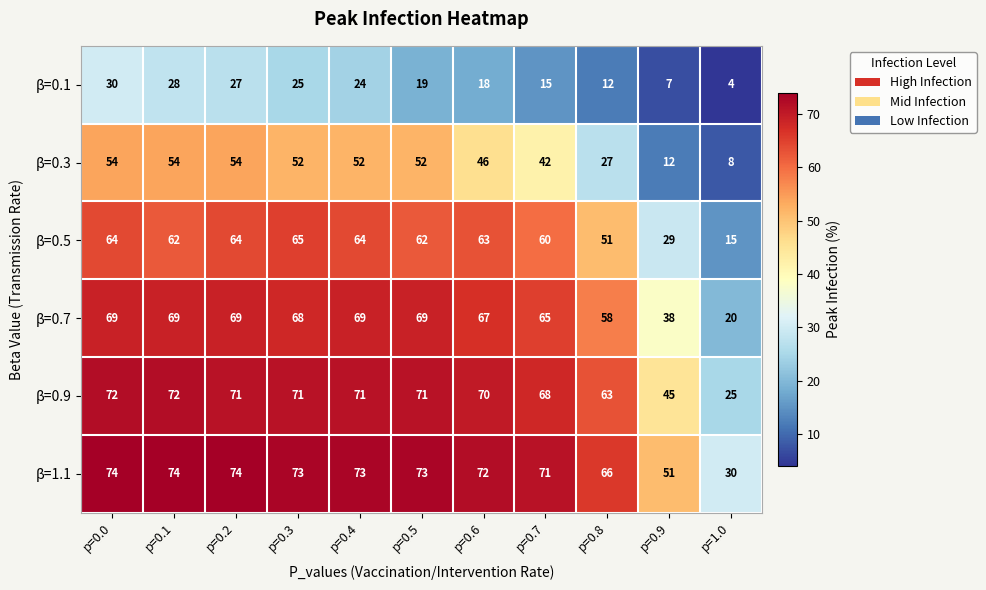

What is the spread (max minus min) of values at p=1.0?

26